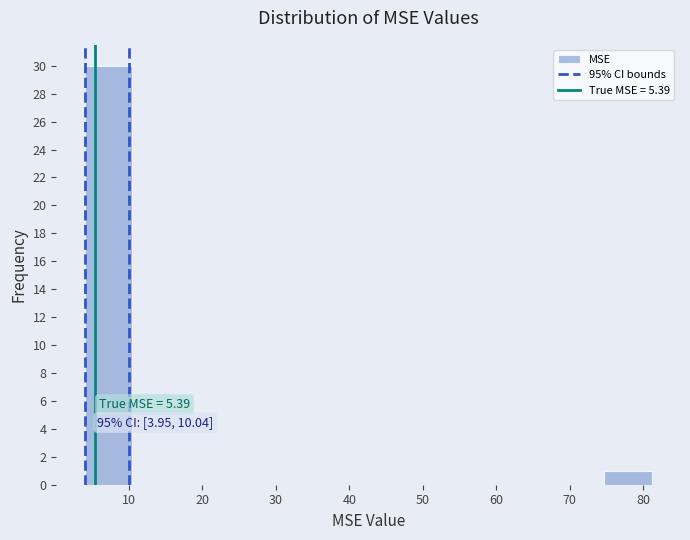

Over which range of the x-axis is the bar tallest?

4 to 10